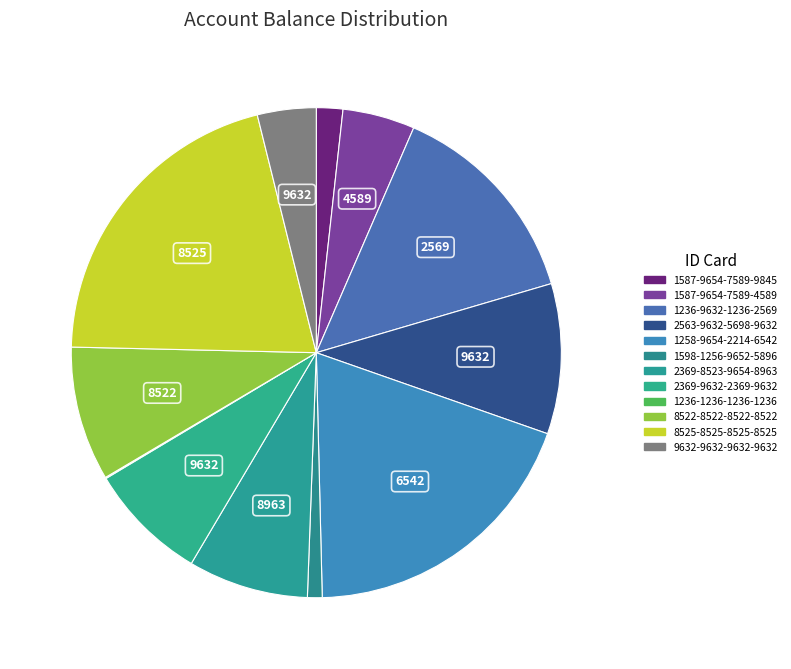

Is it true that 1587-9654-7589-4589 is 18% of the pie?

False